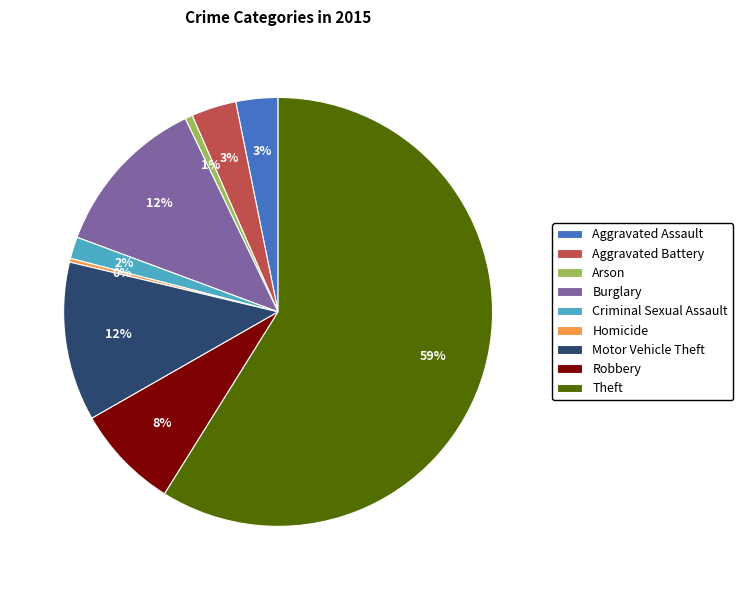

Is there any slice that represents more than half of the pie?

Yes